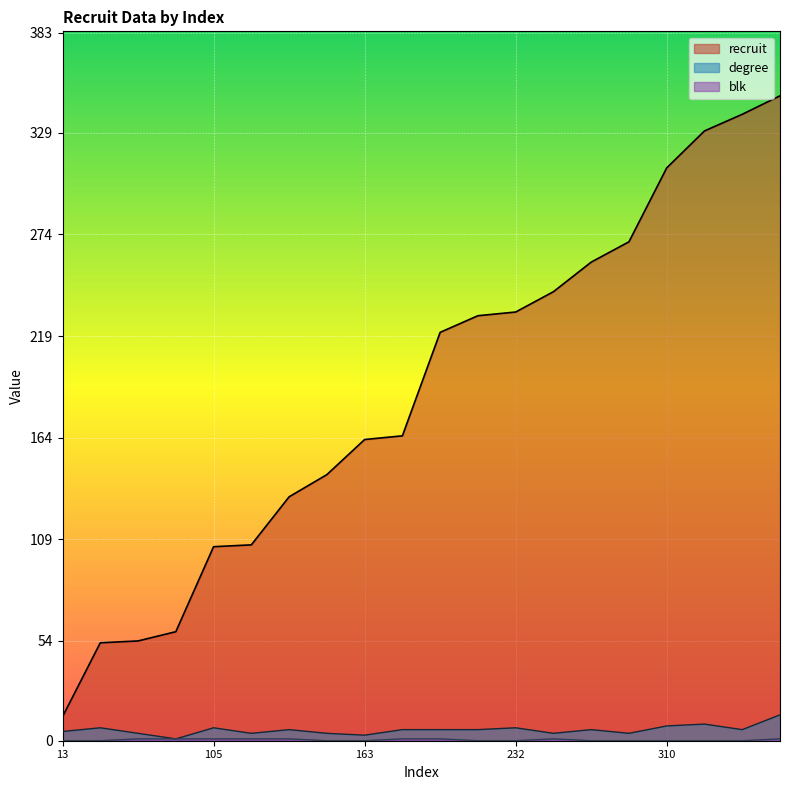

Is it true that blk equals 1 at 243?

False